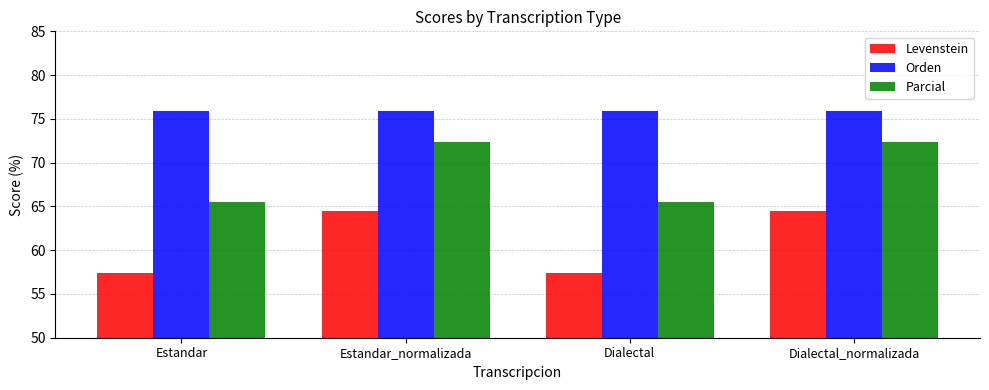

What are all the series names shown in the legend?

Levenstein, Orden, Parcial